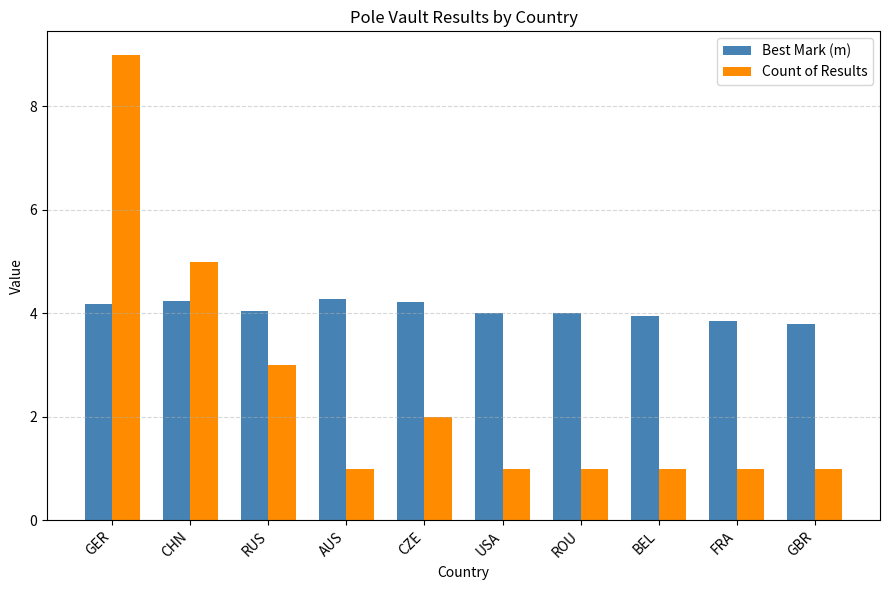

What is the label of the 5th bar from the left?

CZE